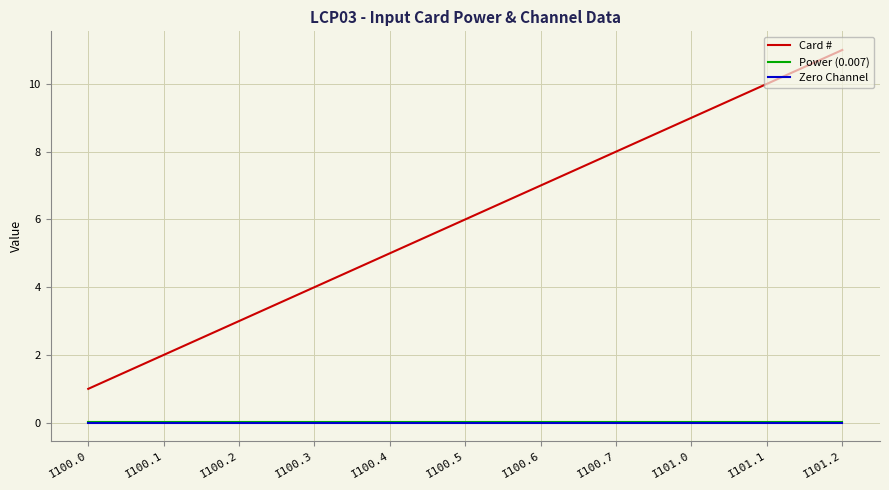

Count the Card # values in the range 3 to 9.

7